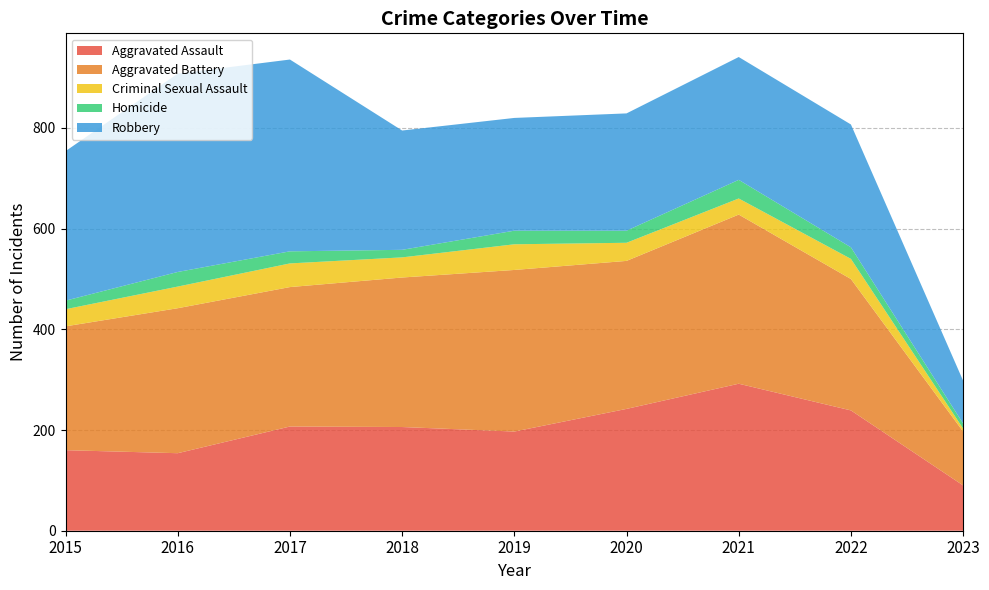

Reading right to left, list all the values displayed in this chart.

Aggravated Assault: 90	239	292	242	197	206	207	154	160
Aggravated Battery: 107	261	336	294	321	297	277	288	246
Criminal Sexual Assault: 6	40	32	36	51	40	47	43	34
Homicide: 10	23	37	24	27	15	24	29	17
Robbery: 85	244	244	233	224	237	381	394	297